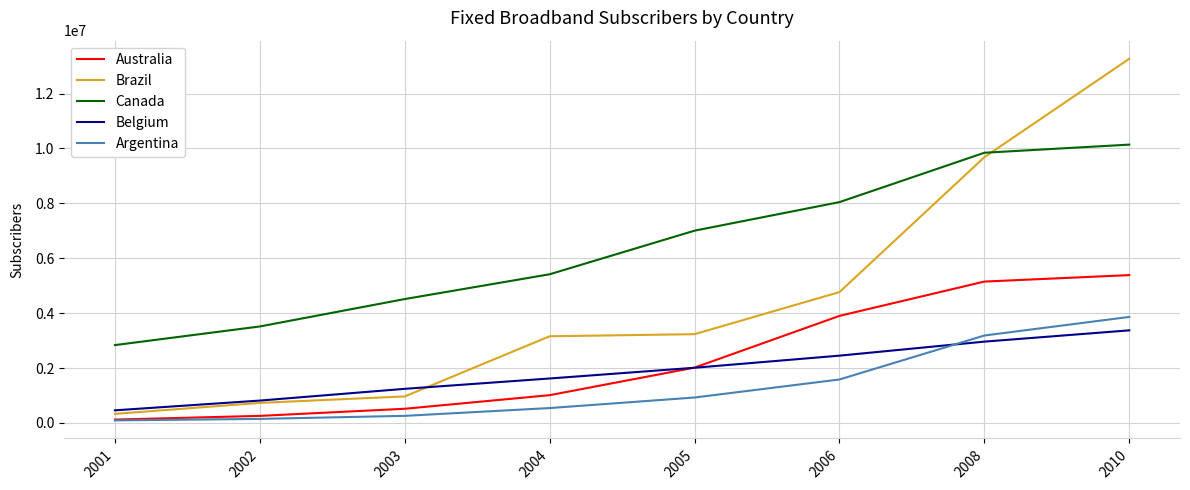

What is the difference between the second highest and second lowest values in the Argentina series?

3037284